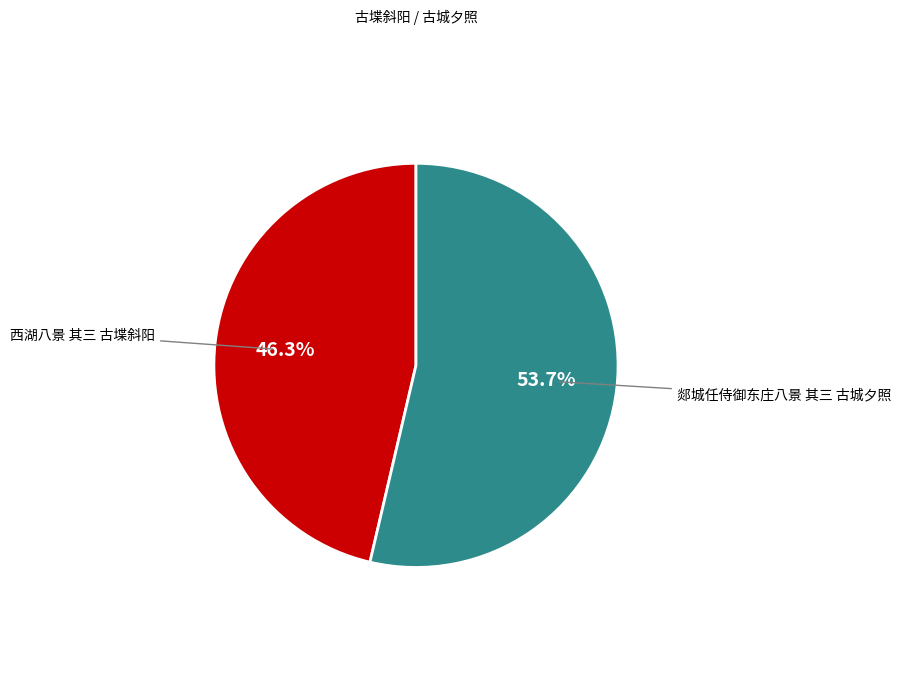

Rank the categories by value from highest to lowest.

郯城任侍御东庄八景 其三 古城夕照, 西湖八景 其三 古堞斜阳